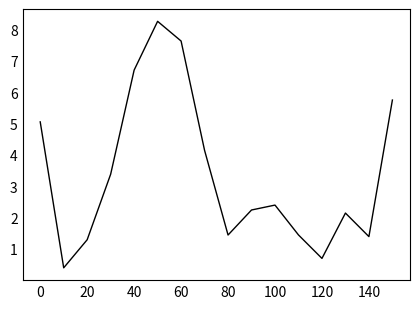

What is the greatest value displayed?

8.3